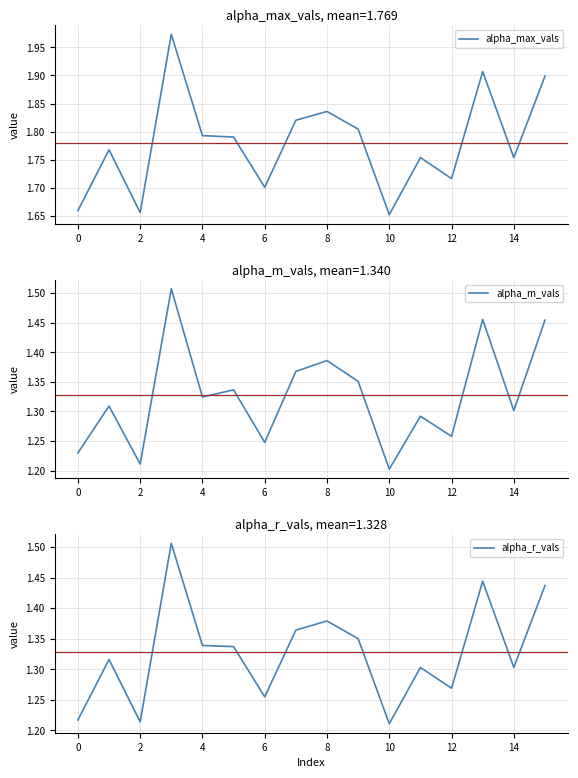

How many alpha_m_vals values are between 1 and 2?

16